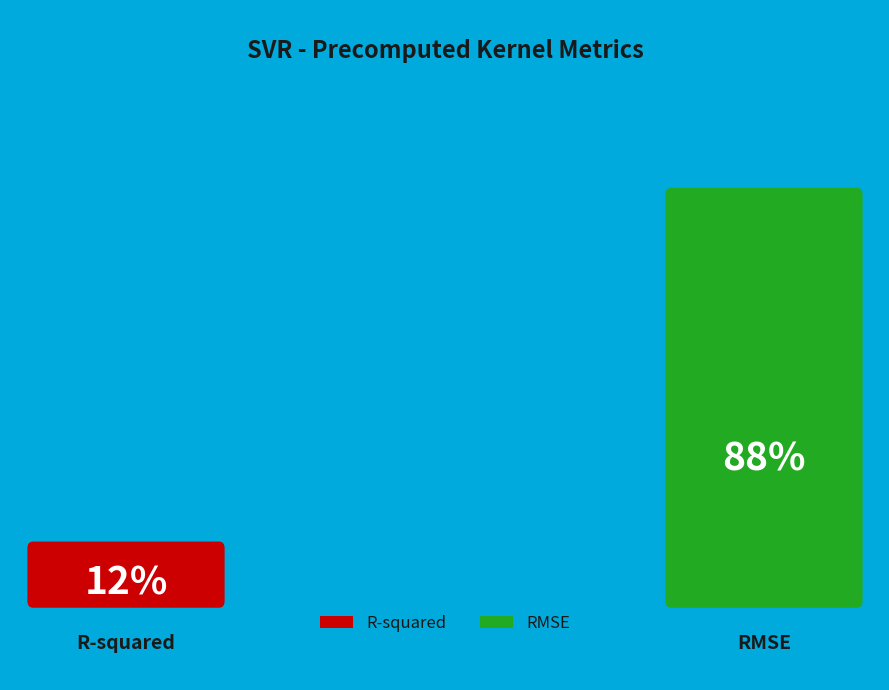

Which has a higher value, R-squared or RMSE?

RMSE